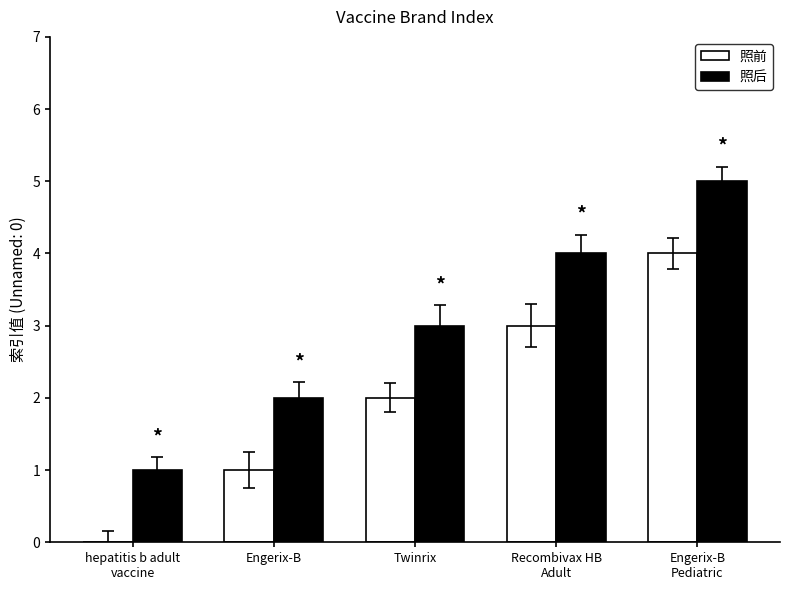

What is the maximum value shown in the chart?

5